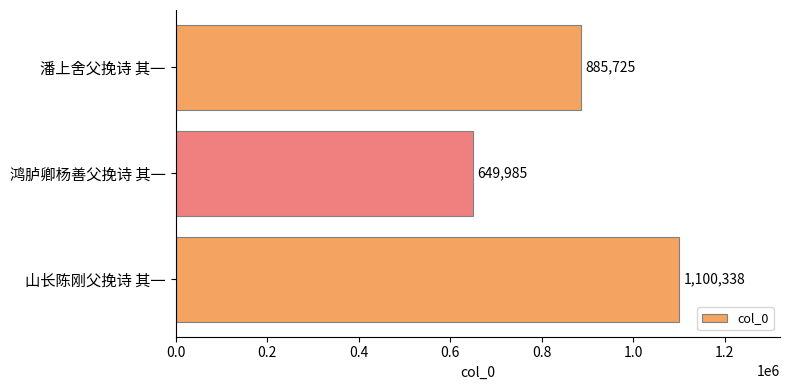

Count the values in the range 649985 to 1100338.

3